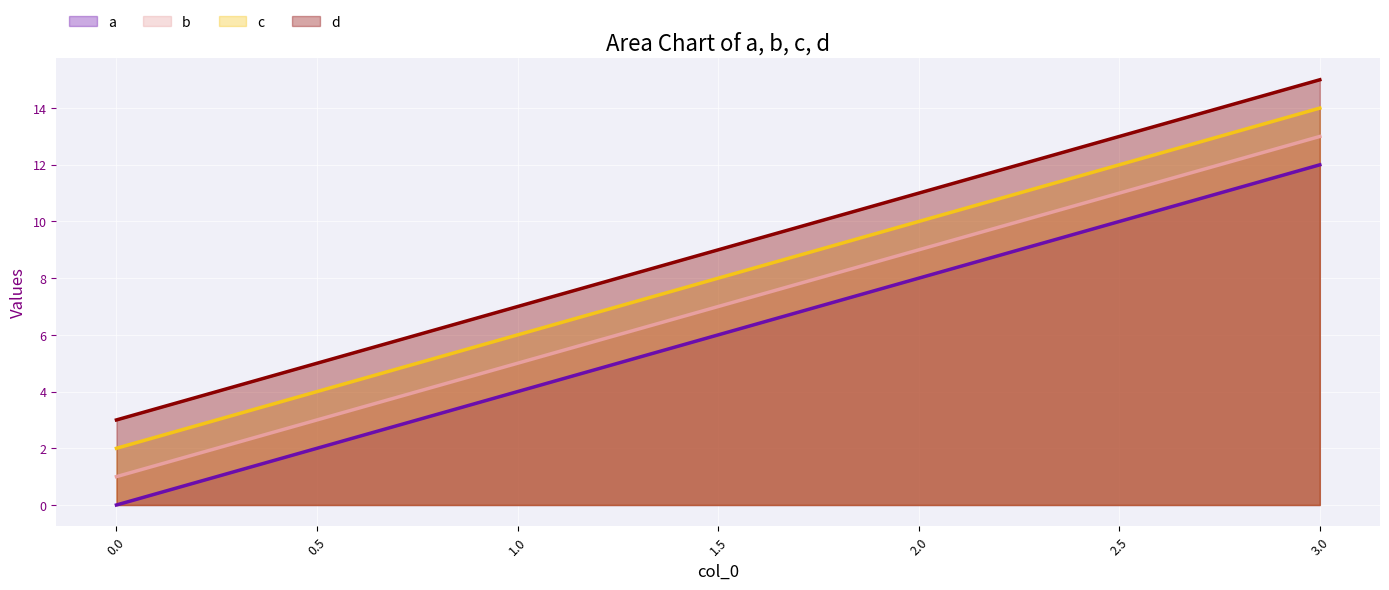

Reading left to right, list all the values displayed in this chart.

a line: 0	4	8	12
b line: 1	5	9	13
c line: 2	6	10	14
d line: 3	7	11	15